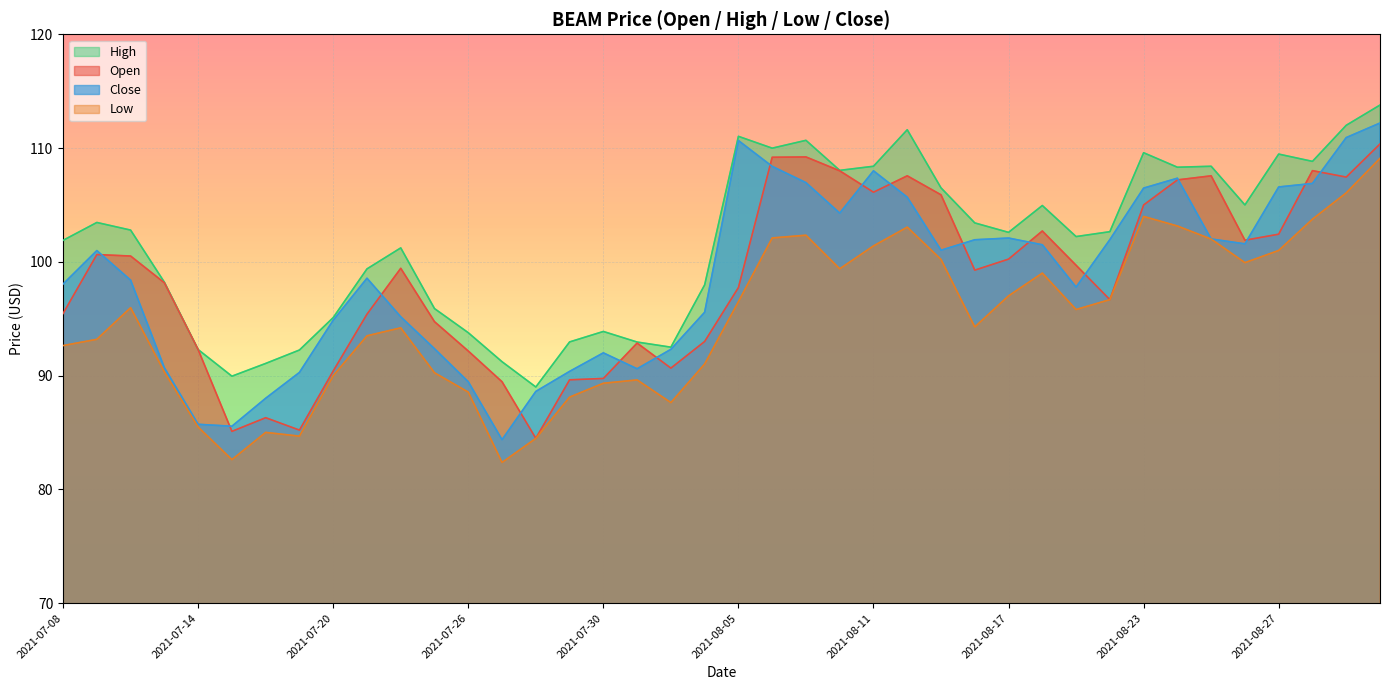

What are all the series names shown in the legend?

High, Open, Close, Low